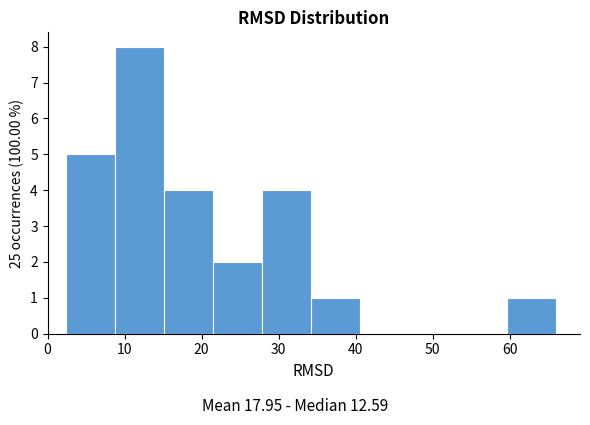

Reading left to right, transcribe this chart: for each bar, give the range it covers on the x-axis and its height. Neither the bar edges nor the heights are printed on the chart, so give them approximately, as read against the axes.

2 to 9: 5
9 to 15: 8
15 to 21: 4
21 to 28: 2
28 to 34: 4
34 to 41: 1
41 to 47: 0
47 to 53: 0
53 to 60: 0
60 to 66: 1